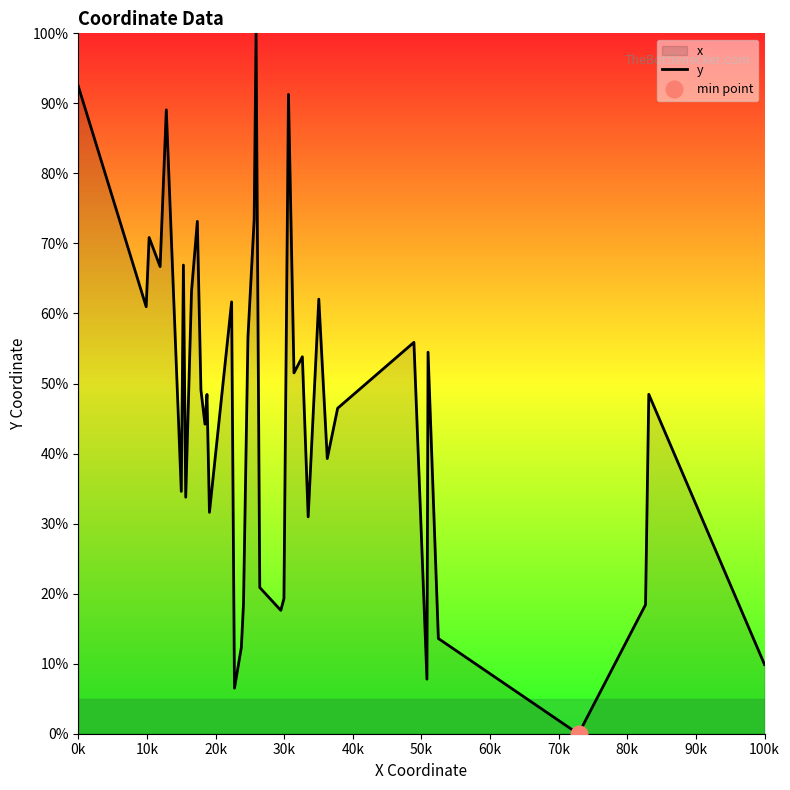

What is the highest value of the y series?

100.0